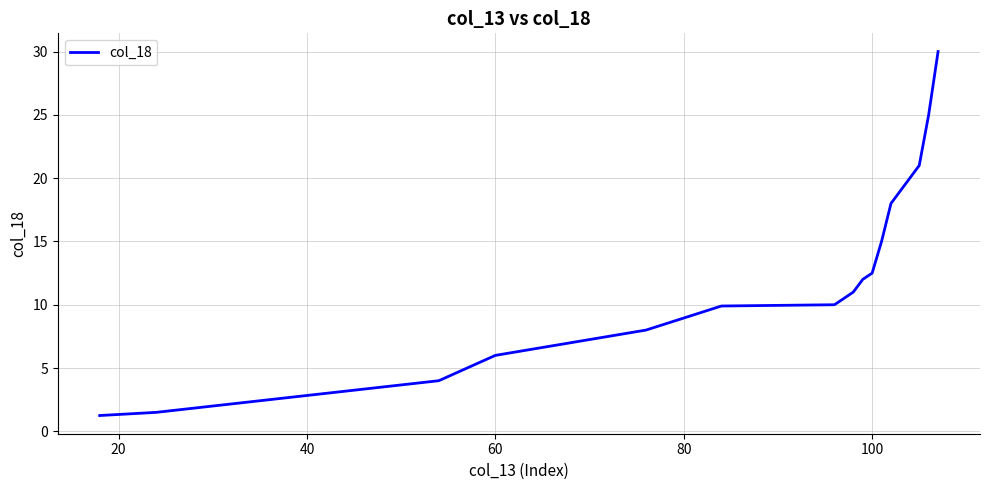

What is the maximum value shown in the chart?

30.0